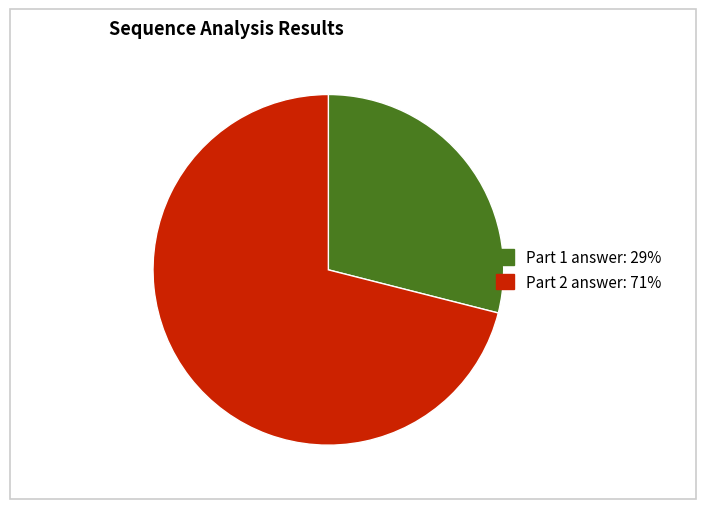

Do Part 1 answer: 29% and Part 2 answer: 71% together represent more than half of the pie?

Yes